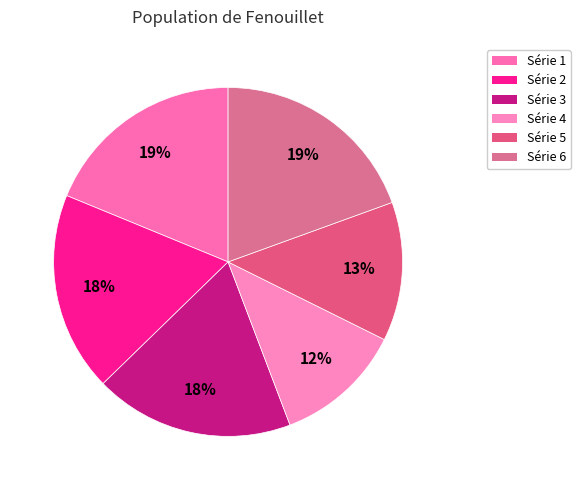

How many slices are in this pie chart?

6